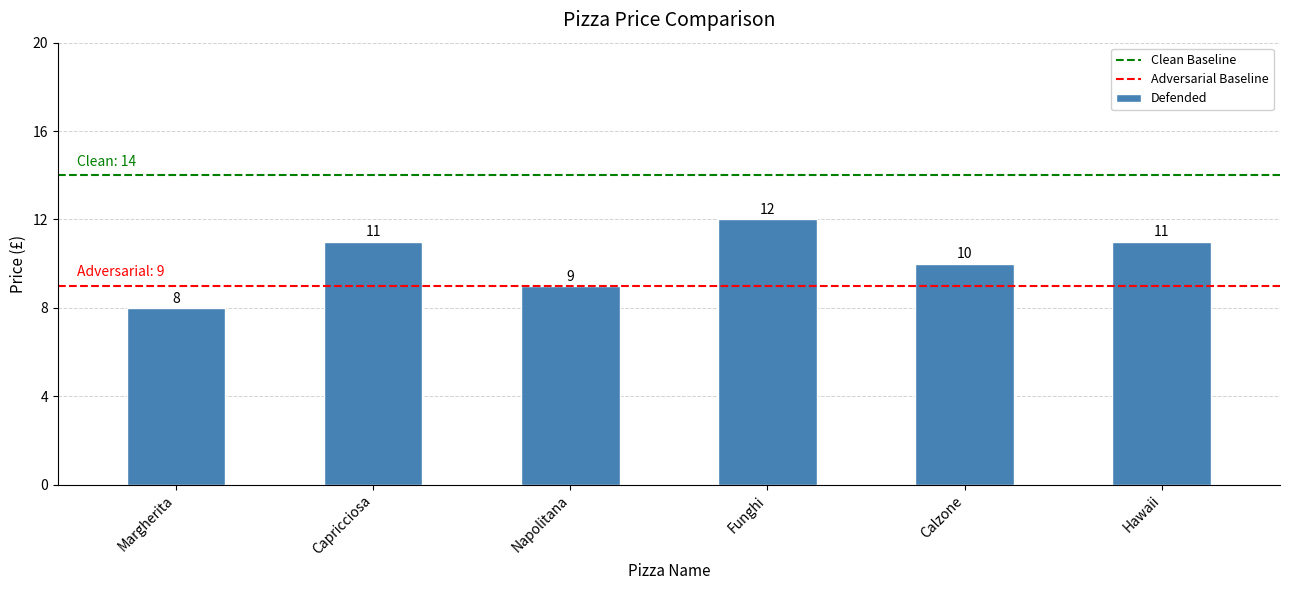

Reading left to right, transcribe all the data shown in this chart.

Margherita=8	Capricciosa=11	Napolitana=9	Funghi=12	Calzone=10	Hawaii=11